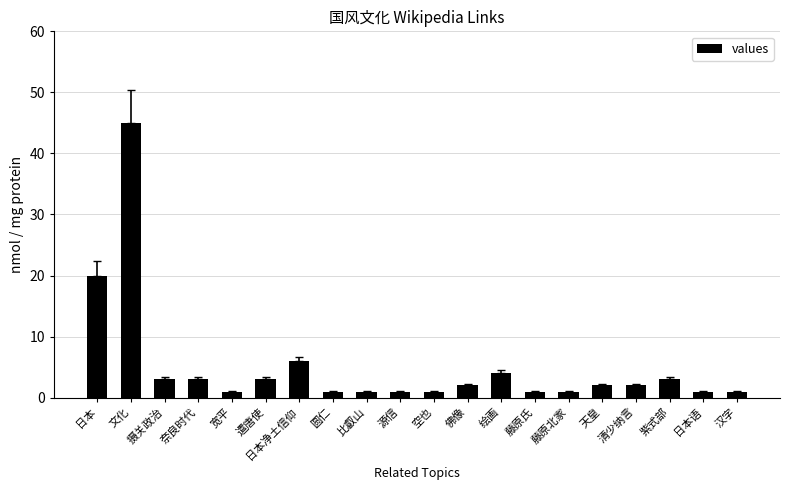

What is the maximum value shown in the chart?

45